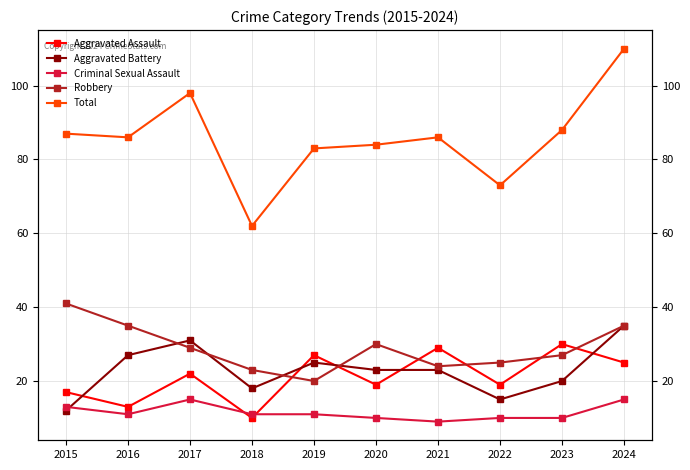

True or false: Aggravated Assault has a value of 12 at 2023.

False